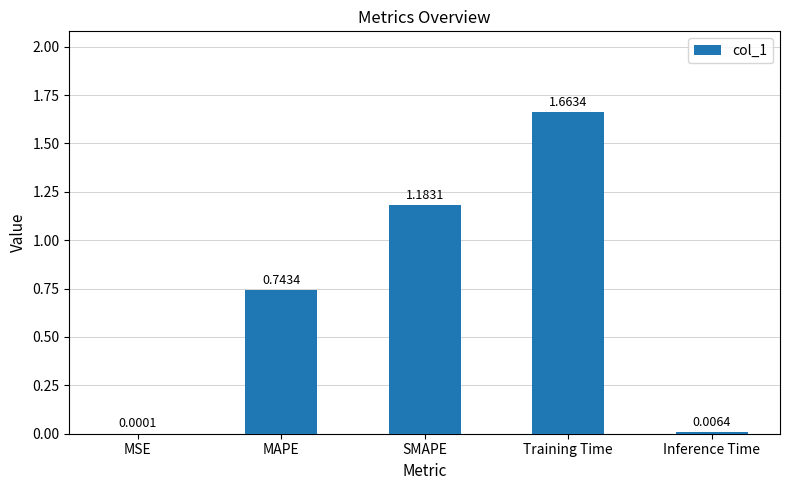

What is the change in value from MAPE to Inference Time?

-0.7